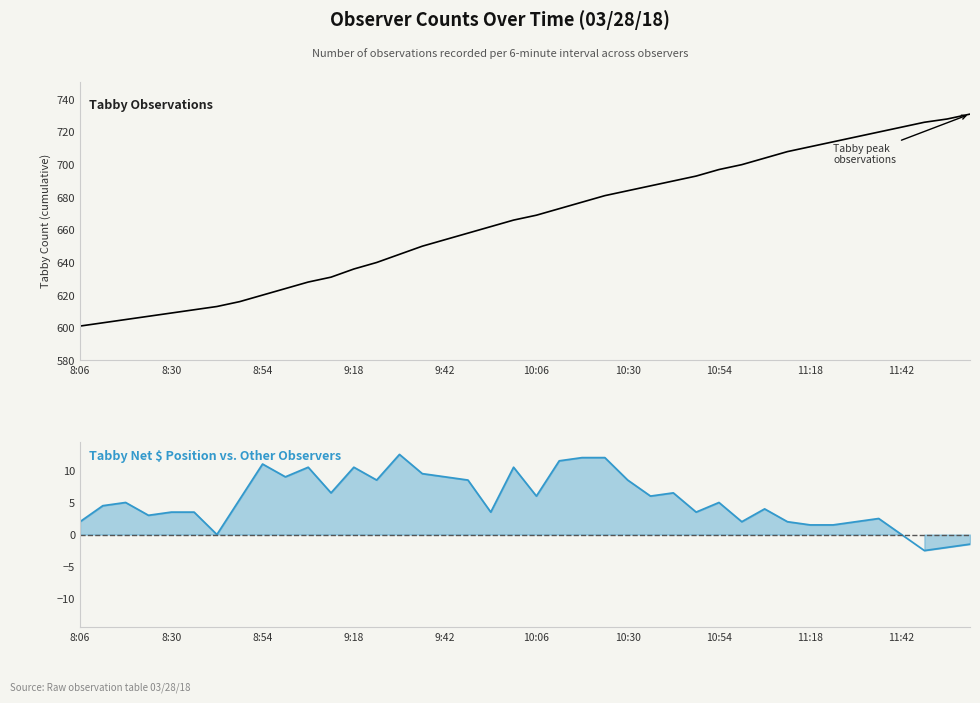

At which category is the sum across all series the highest?

39